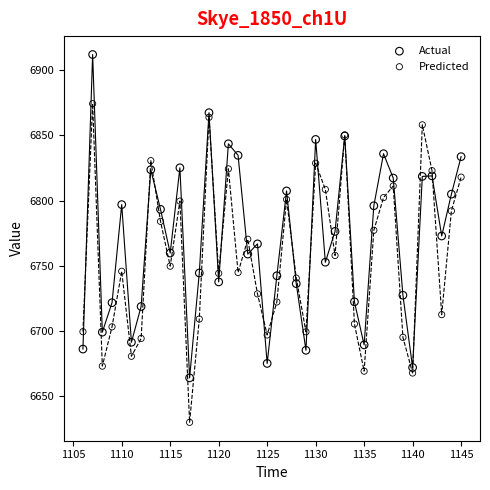

Which series contains the lowest Y value?

Predicted